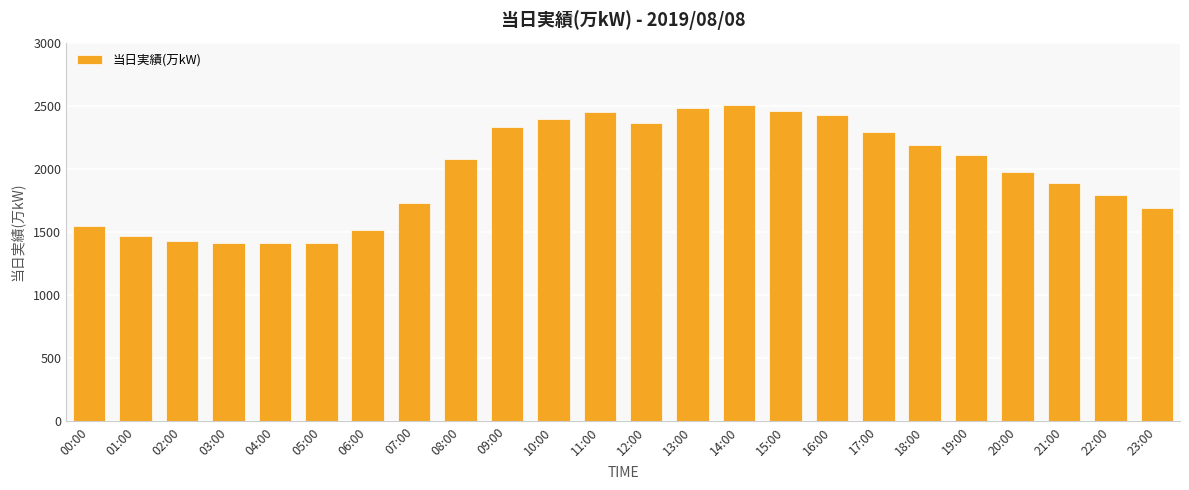

Is it true that the value at 15:00 is 2462?

True